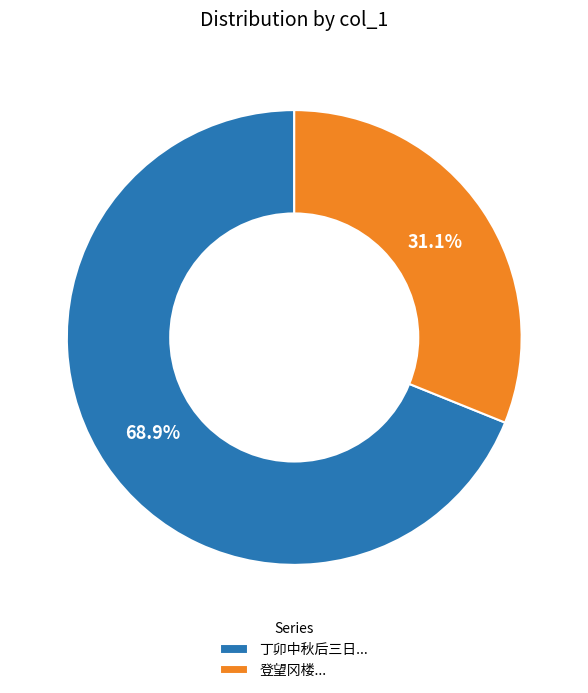

Does any single category account for the majority?

Yes